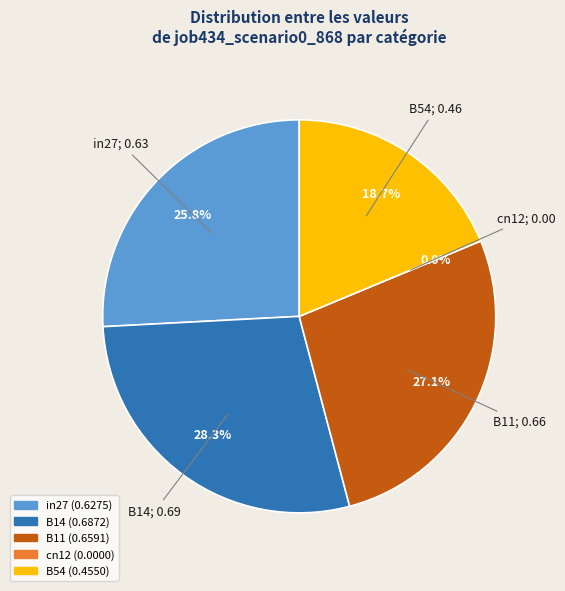

To the nearest percent, what is the combined percentage of in27 and cn12?

26%